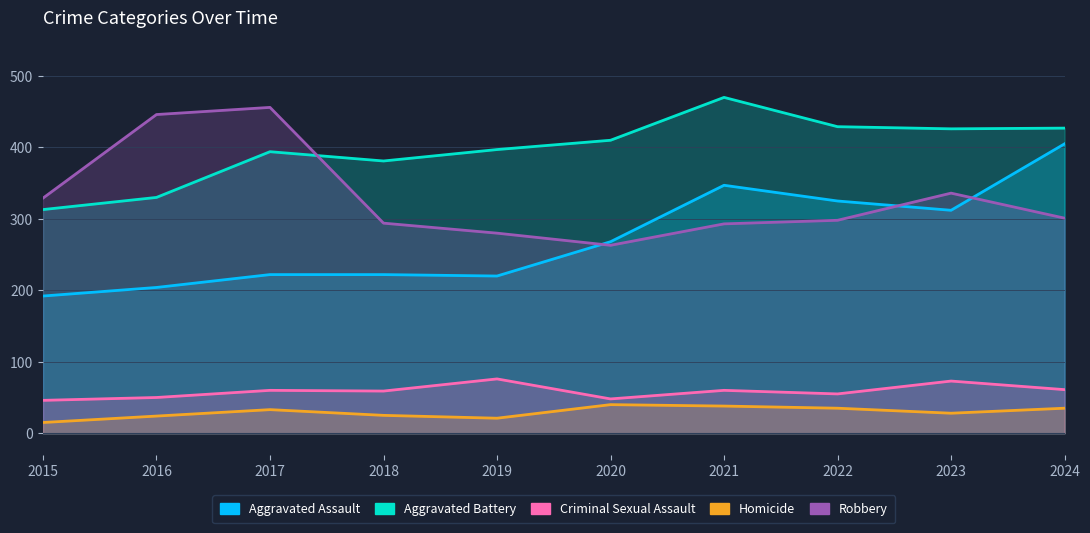

The Homicide series shows 34 at 2016. True or false?

False